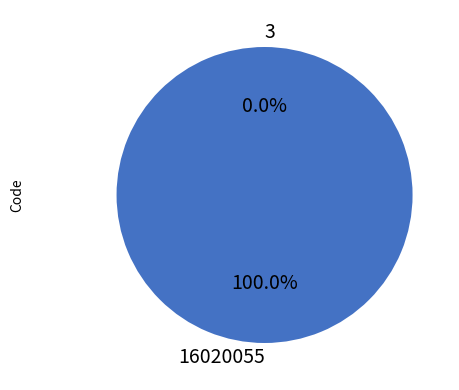

Which slice is the largest?

16020055